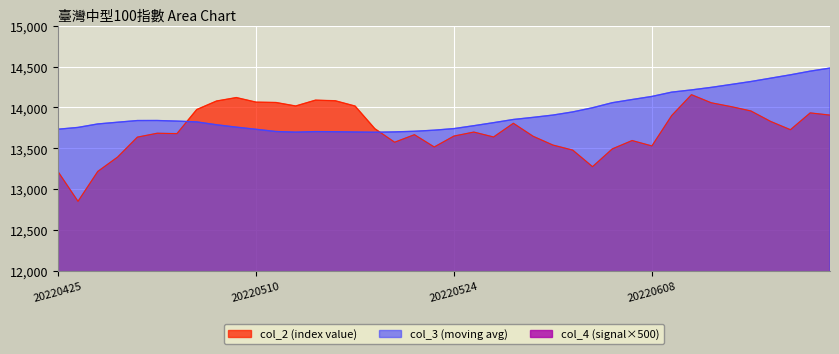

Reading left to right, list all the values displayed in this chart.

col_2: 20220425=13211.7	20220426=12852.1	20220427=13218.0	20220428=13393.1	20220429=13637.0	20220503=13684.6	20220504=13680.0	20220505=13974.4	20220506=14078.6	20220509=14120.8	20220510=14064.9	20220511=14060.8	20220512=14017.9	20220513=14089.2	20220516=14081.8	20220517=14017.2	20220518=13740.2	20220519=13574.7	20220520=13666.9	20220523=13516.9	20220524=13650.4	20220525=13698.9	20220526=13638.9	20220527=13806.5	20220530=13647.2	20220531=13540.0	20220601=13478.3	20220602=13275.9	20220606=13493.4	20220607=13595.3	20220608=13529.5	20220609=13900.7	20220610=14156.0	20220613=14057.0	20220614=14010.3	20220615=13957.3	20220616=13829.1	20220617=13727.7	20220620=13933.3	20220621=13906.3
col_3: 20220425=13734.0	20220426=13756.0	20220427=13798.3	20220428=13819.4	20220429=13840.0	20220503=13840.5	20220504=13833.3	20220505=13823.2	20220506=13788.3	20220509=13759.0	20220510=13732.8	20220511=13706.0	20220512=13698.0	20220513=13704.9	20220516=13703.3	20220517=13699.7	20220518=13696.7	20220519=13701.1	20220520=13708.8	20220523=13722.1	20220524=13741.6	20220525=13776.8	20220526=13814.1	20220527=13853.0	20220530=13878.9	20220531=13906.9	20220601=13945.5	20220602=13996.5	20220606=14058.1	20220607=14096.9	20220608=14134.7	20220609=14187.3	20220610=14214.6	20220613=14245.6	20220614=14281.1	20220615=14317.0	20220616=14358.1	20220617=14399.1	20220620=14444.0	20220621=14481.5
col_4: 20220425=500.0	20220426=500.0	20220427=500.0	20220428=500.0	20220429=1000.0	20220503=1000.0	20220504=1000.0	20220505=2000.0	20220506=2500.0	20220509=2500.0	20220510=2500.0	20220511=2500.0	20220512=2500.0	20220513=2500.0	20220516=2500.0	20220517=2500.0	20220518=1500.0	20220519=1500.0	20220520=1500.0	20220523=1000.0	20220524=1500.0	20220525=1500.0	20220526=1000.0	20220527=1500.0	20220530=1000.0	20220531=500.0	20220601=500.0	20220602=500.0	20220606=500.0	20220607=500.0	20220608=500.0	20220609=500.0	20220610=1500.0	20220613=1000.0	20220614=1000.0	20220615=500.0	20220616=500.0	20220617=500.0	20220620=500.0	20220621=500.0